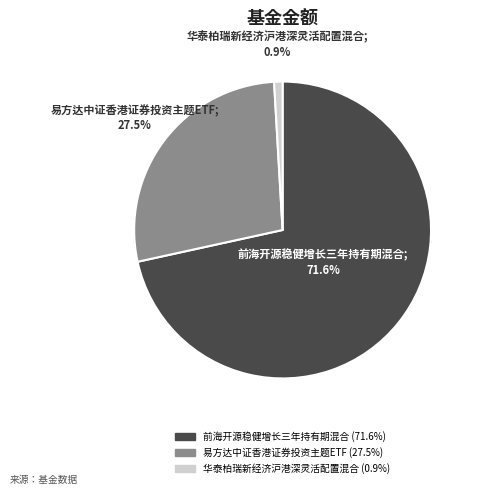

Is it true that 华泰柏瑞新经济沪港深灵活配置混合 is 1% of the pie?

True